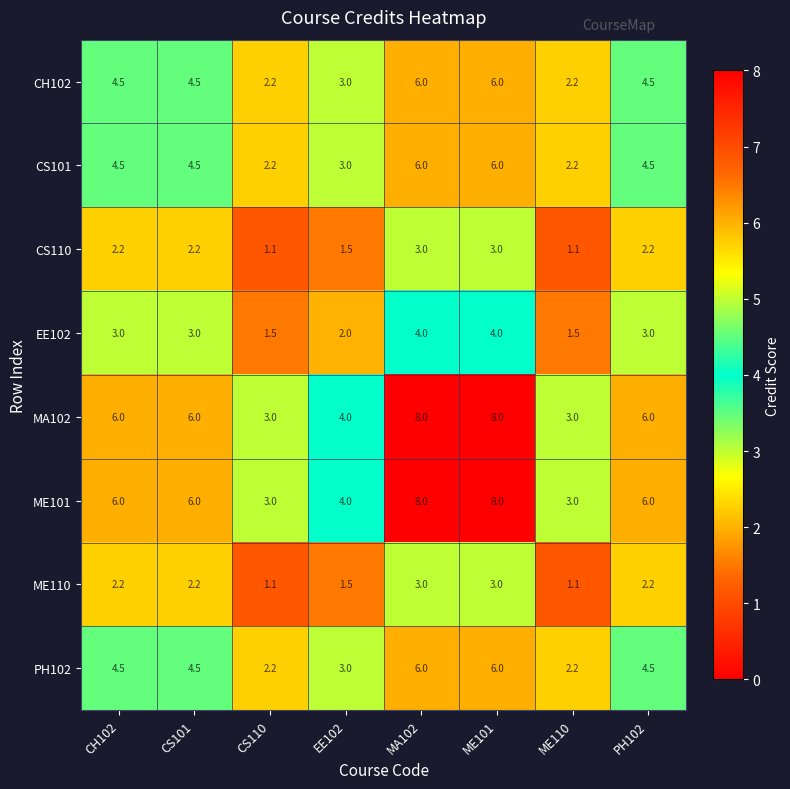

What is the maximum value for ME101?

8.0